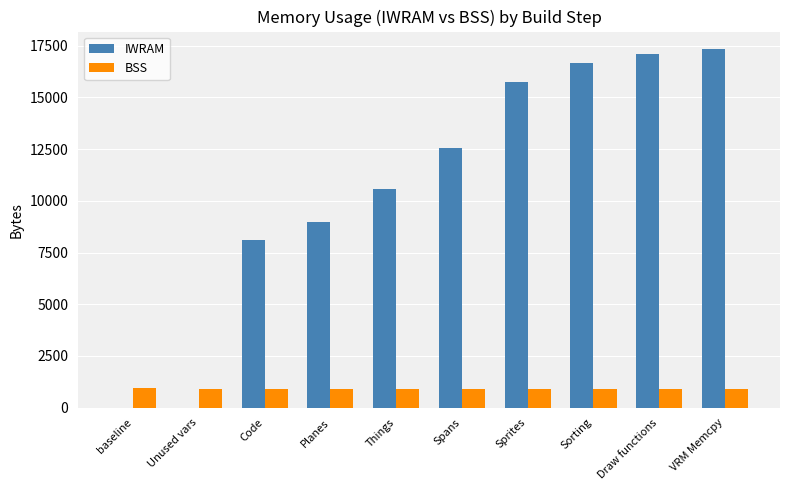

What is the sum of all BSS values?

9068